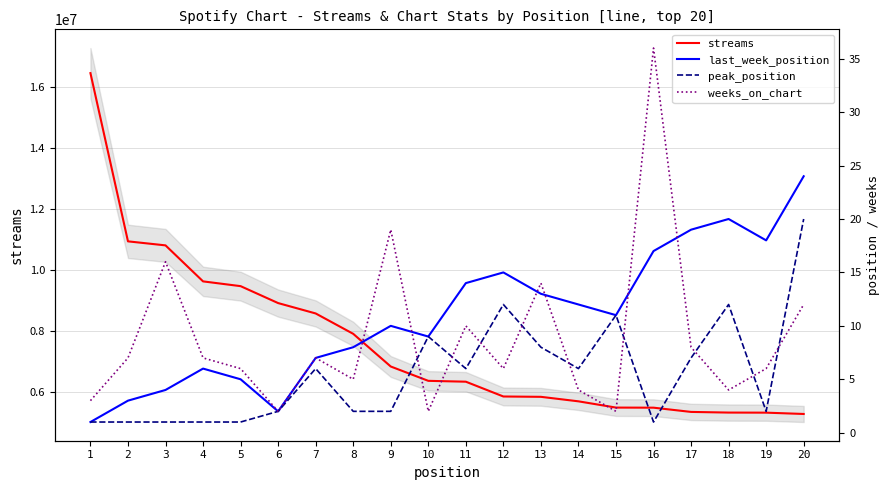

What are all the series names shown in the legend?

streams, last_week_position, peak_position, weeks_on_chart